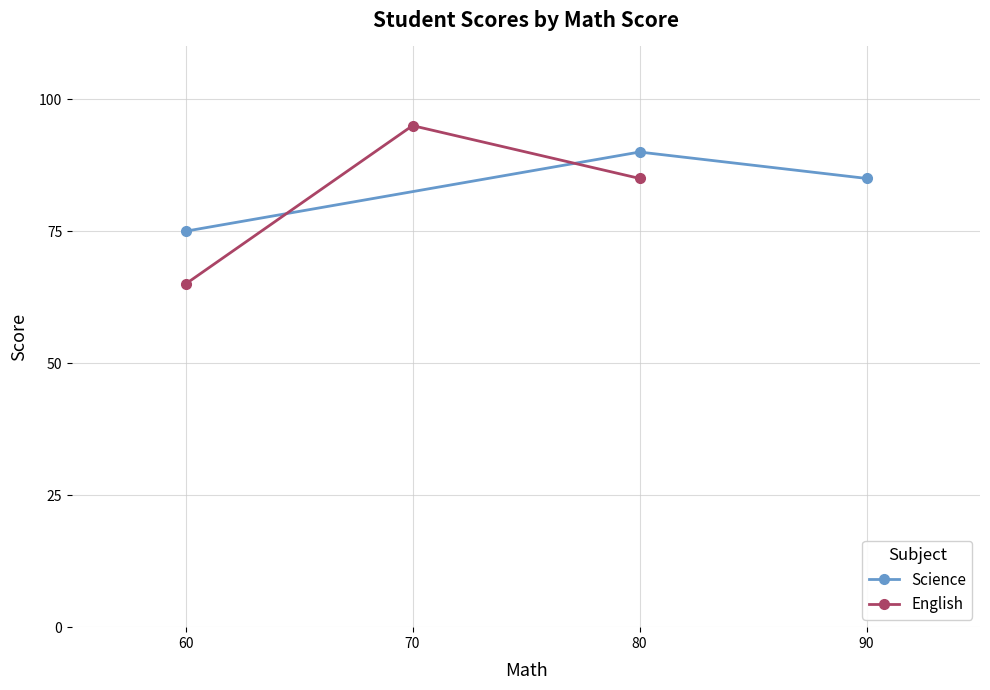

What is the difference between the maximum and minimum values in the English series?

30